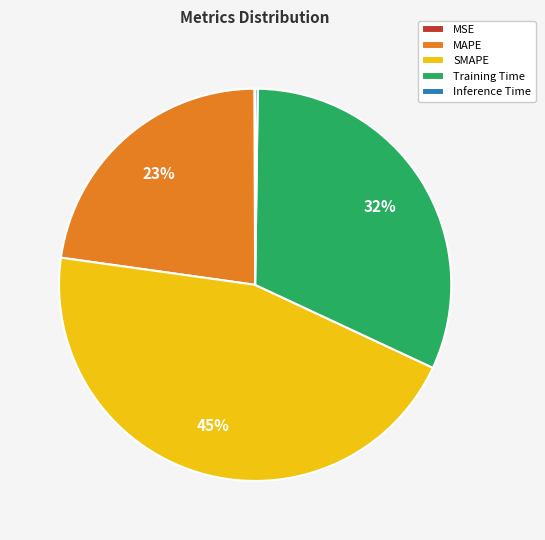

Which slice is the largest?

SMAPE